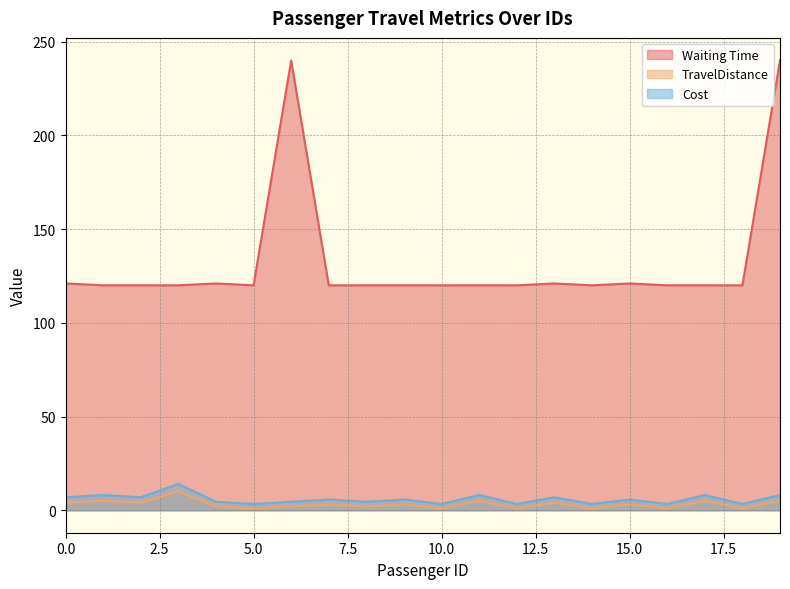

At which category does the chart reach its minimum across all series?

5